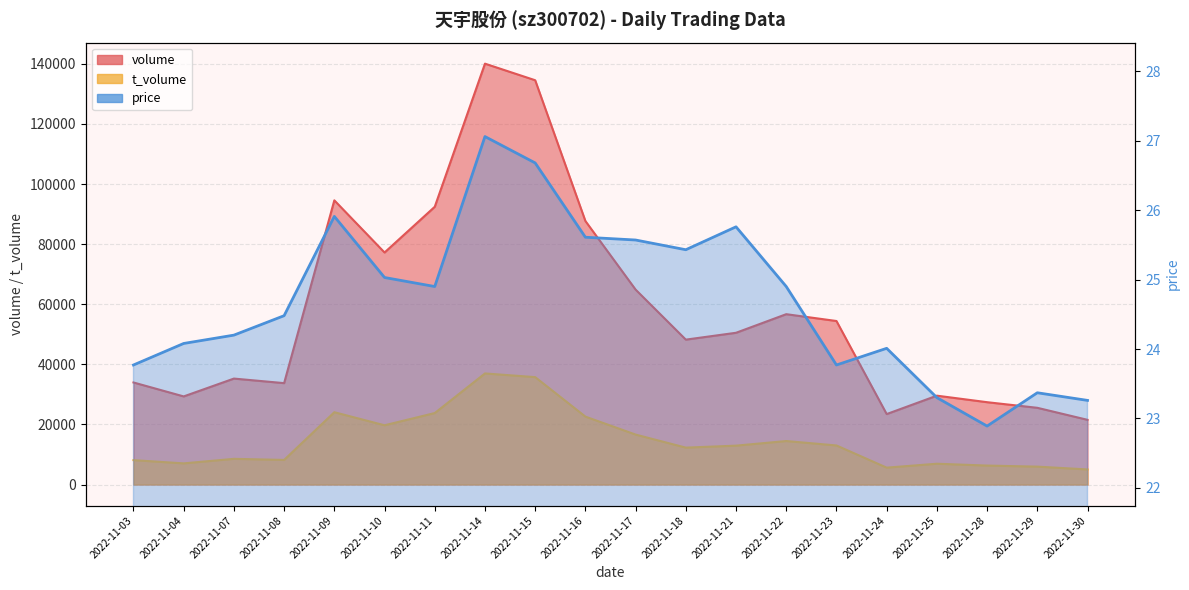

Reading right to left, transcribe all the data shown in this chart.

volume: 2022-11-30=21526.0	2022-11-29=25528.0	2022-11-28=27397.0	2022-11-25=29567.0	2022-11-24=23443.0	2022-11-23=54415.0	2022-11-22=56685.0	2022-11-21=50498.0	2022-11-18=48216.0	2022-11-17=64861.0	2022-11-16=87693.0	2022-11-15=134544.0	2022-11-14=140059.0	2022-11-11=92434.0	2022-11-10=77216.0	2022-11-09=94572.0	2022-11-08=33739.0	2022-11-07=35256.0	2022-11-04=29317.0	2022-11-03=33958.0
t_volume: 2022-11-30=5018.0	2022-11-29=5955.0	2022-11-28=6307.0	2022-11-25=6919.0	2022-11-24=5615.0	2022-11-23=12999.0	2022-11-22=14473.0	2022-11-21=12938.0	2022-11-18=12278.0	2022-11-17=16621.0	2022-11-16=22600.0	2022-11-15=35741.0	2022-11-14=36967.0	2022-11-11=23787.0	2022-11-10=19715.0	2022-11-09=24064.0	2022-11-08=8186.0	2022-11-07=8550.0	2022-11-04=7038.0	2022-11-03=8114.0
price: 2022-11-30=23.3	2022-11-29=23.4	2022-11-28=22.9	2022-11-25=23.3	2022-11-24=24.0	2022-11-23=23.8	2022-11-22=24.9	2022-11-21=25.8	2022-11-18=25.4	2022-11-17=25.6	2022-11-16=25.6	2022-11-15=26.7	2022-11-14=27.1	2022-11-11=24.9	2022-11-10=25.0	2022-11-09=25.9	2022-11-08=24.5	2022-11-07=24.2	2022-11-04=24.1	2022-11-03=23.8